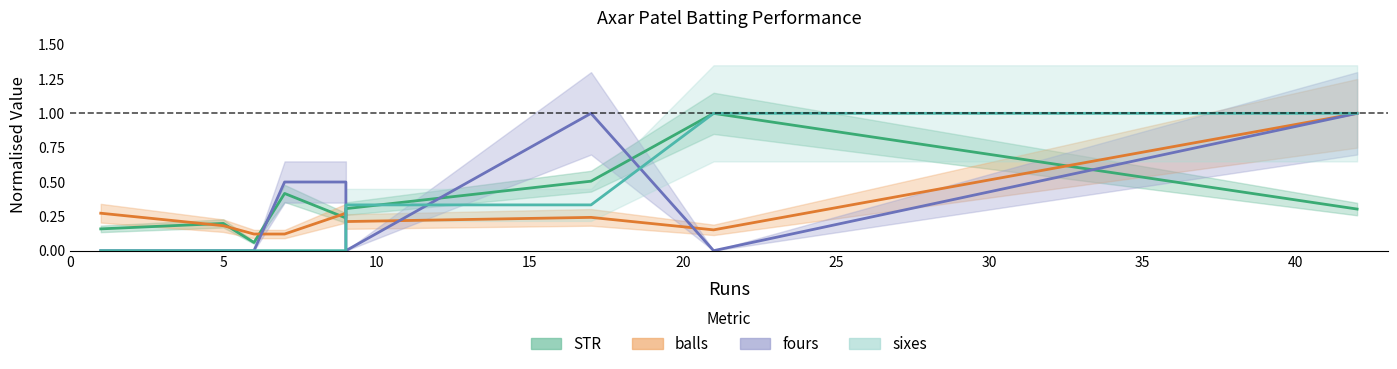

At how many categories does at least one series exceed 0?

9